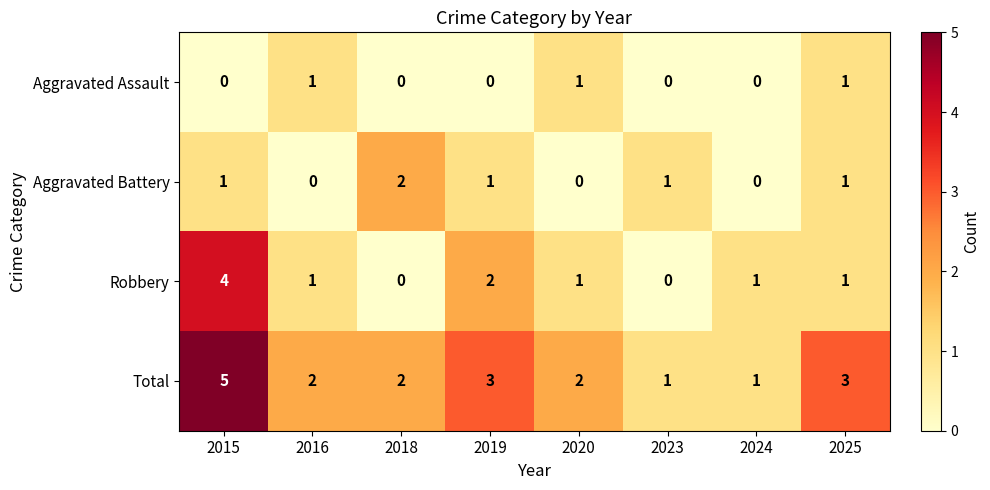

How many values in the Aggravated Battery series are below 1?

3